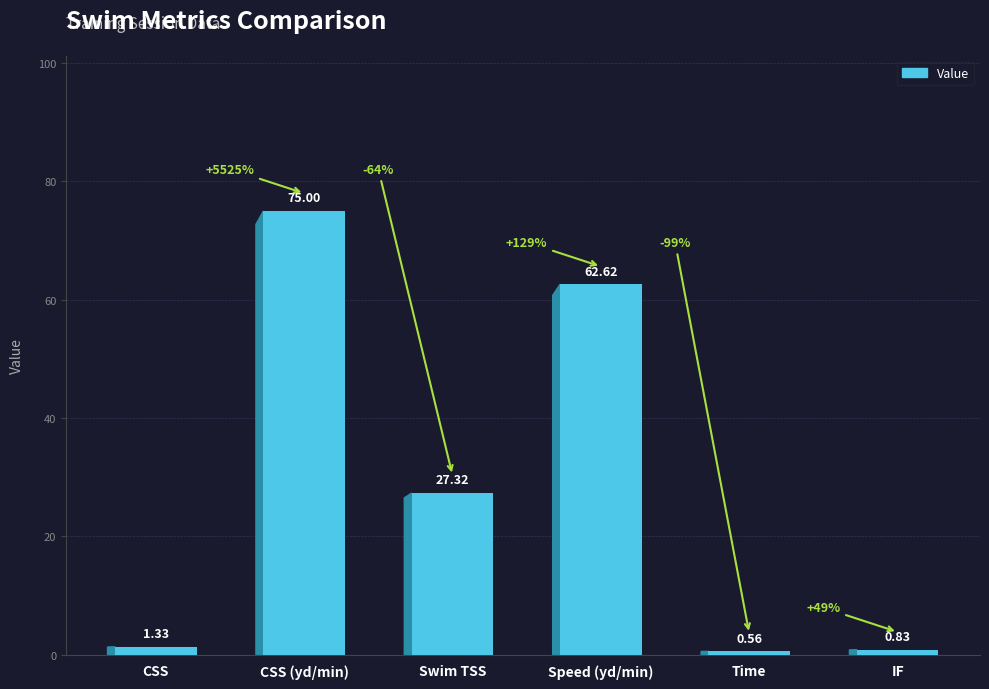

The value at Swim TSS is 27.3. True or false?

True